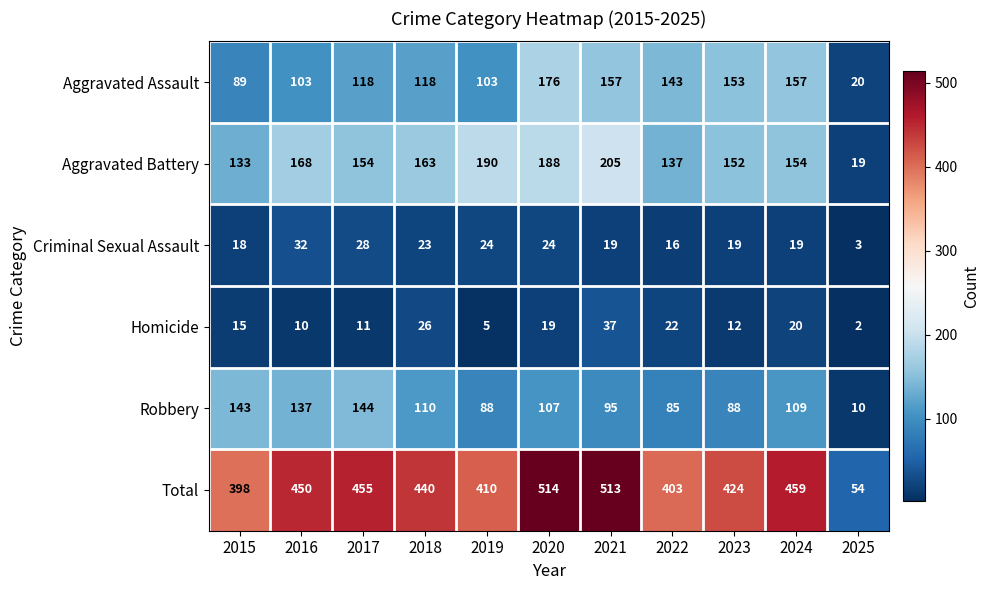

Rank the categories by Total value from lowest to highest.

2025, 2015, 2022, 2019, 2023, 2018, 2016, 2017, 2024, 2021, 2020